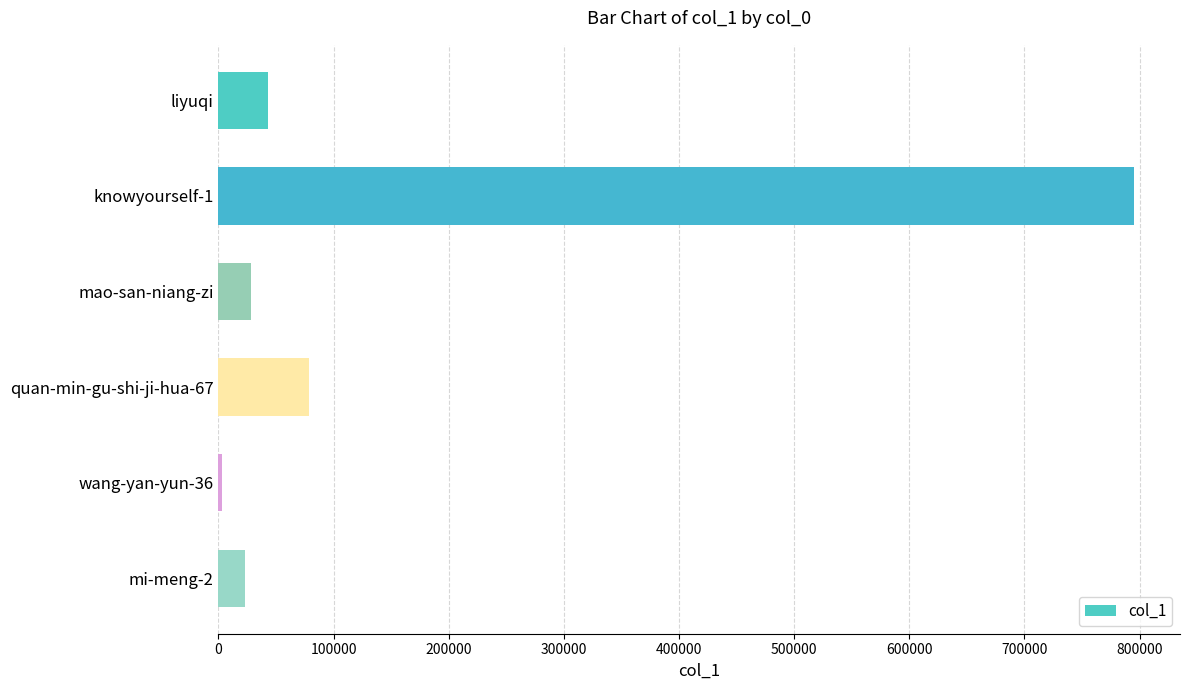

What is the change in value from liyuqi to knowyourself-1?

+752302